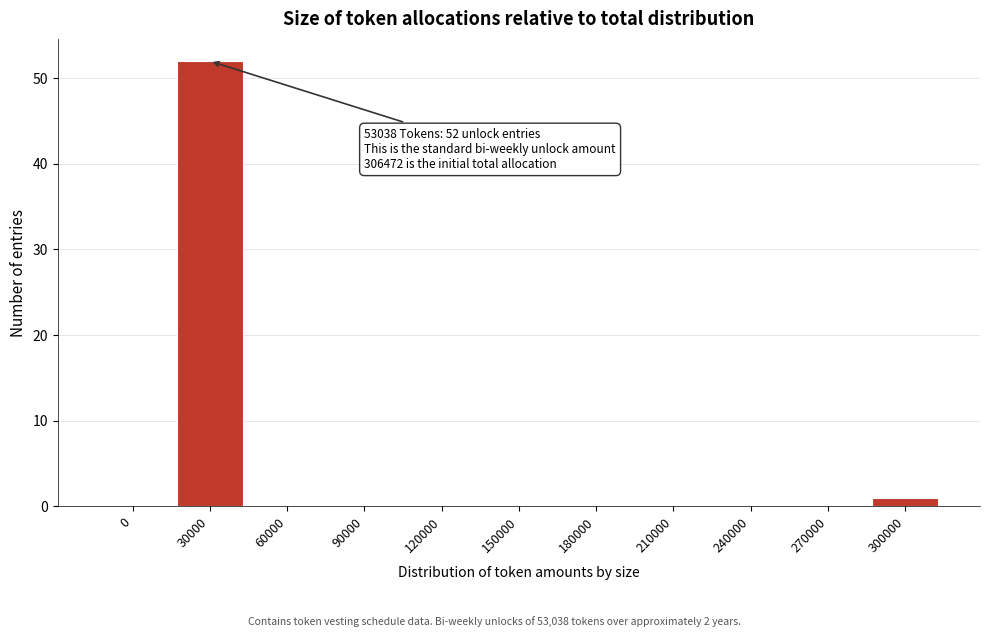

Reading right to left, what are all the values shown in this chart?

300000=1	270000=0	240000=0	210000=0	180000=0	150000=0	120000=0	90000=0	60000=0	30000=52	0=0